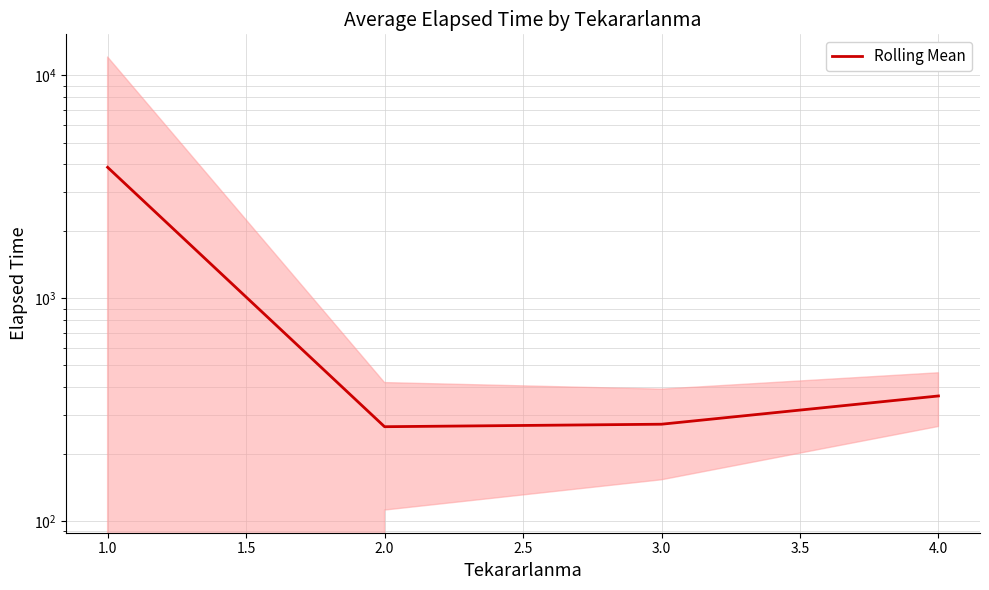

How many values exceed 364?

2